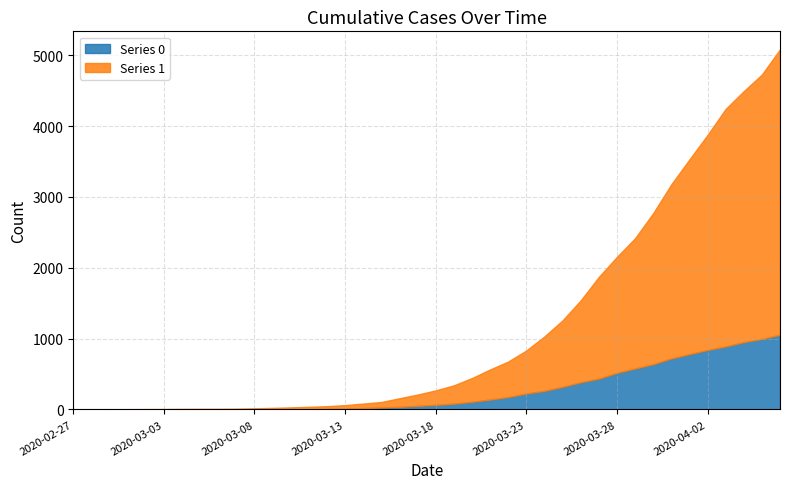

What position from the left is 2020-03-20?

23